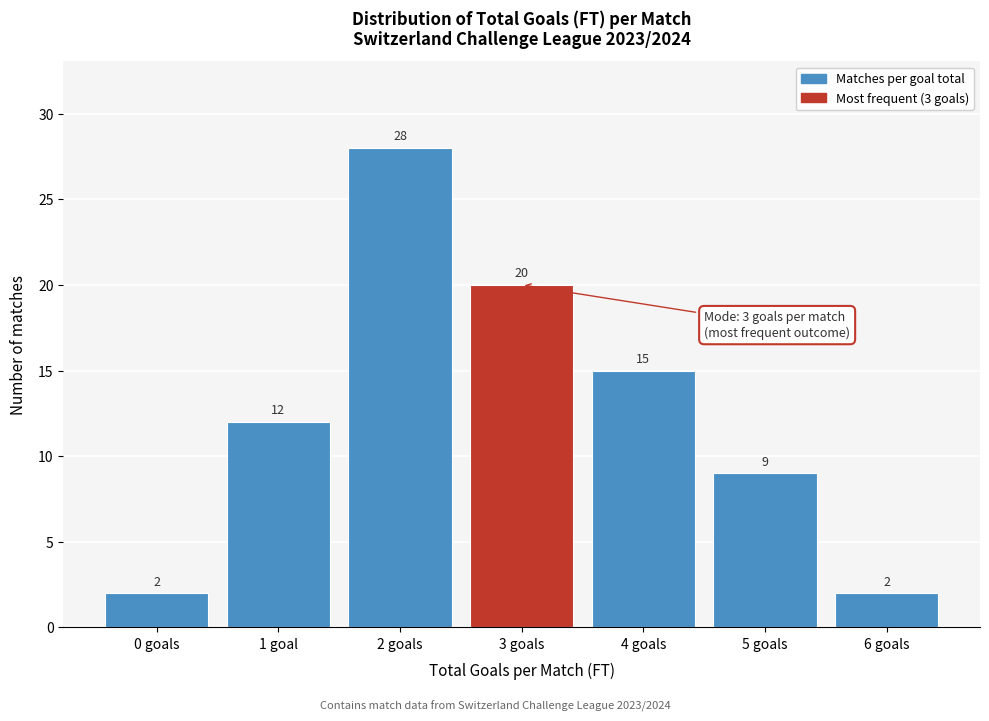

Reading right to left, list all the values displayed in this chart.

2	9	15	20	28	12	2